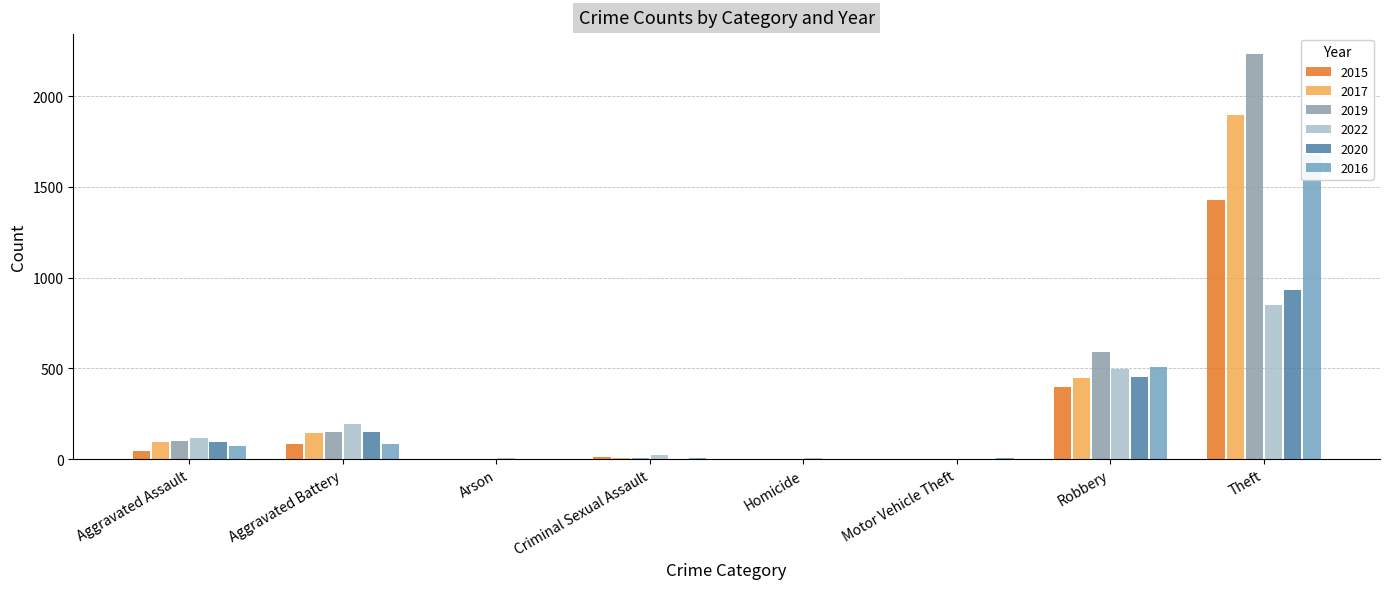

Reading left to right, list all the values displayed in this chart.

2015: 46	82	3	12	0	1	395	1429
2017: 95	142	0	8	1	2	446	1896
2019: 98	148	1	8	2	1	591	2230
2022: 114	194	5	21	5	2	499	851
2020: 94	150	1	3	3	3	450	930
2016: 71	82	0	8	1	4	510	1676